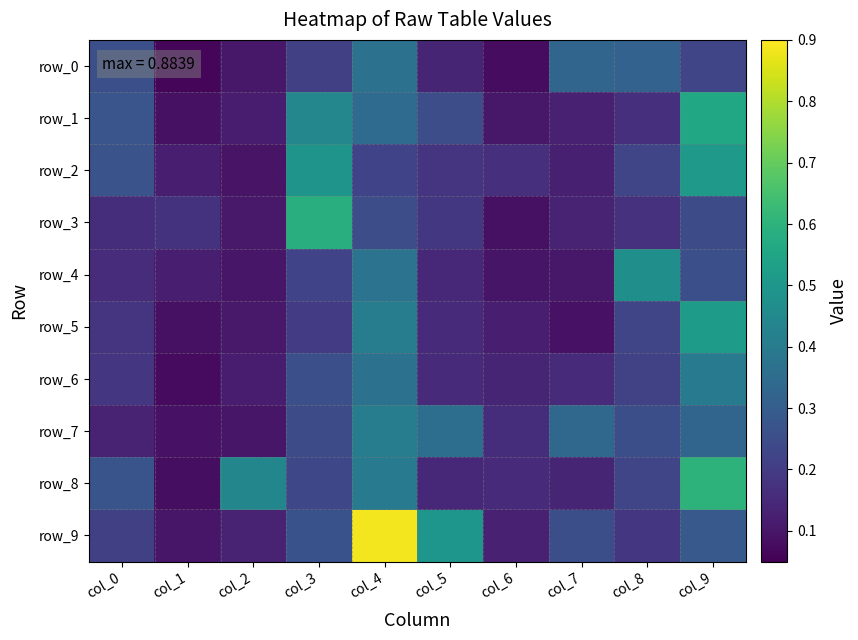

Reading left to right, list all the values displayed in this chart.

row_0: col_0=0.3	col_1=0.1	col_2=0.1	col_3=0.2	col_4=0.4	col_5=0.1	col_6=0.1	col_7=0.3	col_8=0.3	col_9=0.2
row_1: col_0=0.3	col_1=0.1	col_2=0.1	col_3=0.4	col_4=0.3	col_5=0.3	col_6=0.1	col_7=0.1	col_8=0.2	col_9=0.6
row_2: col_0=0.3	col_1=0.1	col_2=0.1	col_3=0.5	col_4=0.2	col_5=0.2	col_6=0.2	col_7=0.1	col_8=0.2	col_9=0.5
row_3: col_0=0.2	col_1=0.2	col_2=0.1	col_3=0.6	col_4=0.3	col_5=0.2	col_6=0.1	col_7=0.1	col_8=0.2	col_9=0.2
row_4: col_0=0.2	col_1=0.1	col_2=0.1	col_3=0.2	col_4=0.4	col_5=0.1	col_6=0.1	col_7=0.1	col_8=0.5	col_9=0.3
row_5: col_0=0.2	col_1=0.1	col_2=0.1	col_3=0.2	col_4=0.4	col_5=0.2	col_6=0.1	col_7=0.1	col_8=0.2	col_9=0.5
row_6: col_0=0.2	col_1=0.1	col_2=0.1	col_3=0.3	col_4=0.4	col_5=0.2	col_6=0.1	col_7=0.2	col_8=0.2	col_9=0.4
row_7: col_0=0.1	col_1=0.1	col_2=0.1	col_3=0.2	col_4=0.4	col_5=0.4	col_6=0.2	col_7=0.3	col_8=0.3	col_9=0.3
row_8: col_0=0.3	col_1=0.1	col_2=0.4	col_3=0.2	col_4=0.4	col_5=0.1	col_6=0.2	col_7=0.1	col_8=0.2	col_9=0.6
row_9: col_0=0.2	col_1=0.1	col_2=0.1	col_3=0.3	col_4=0.9	col_5=0.5	col_6=0.1	col_7=0.3	col_8=0.2	col_9=0.3